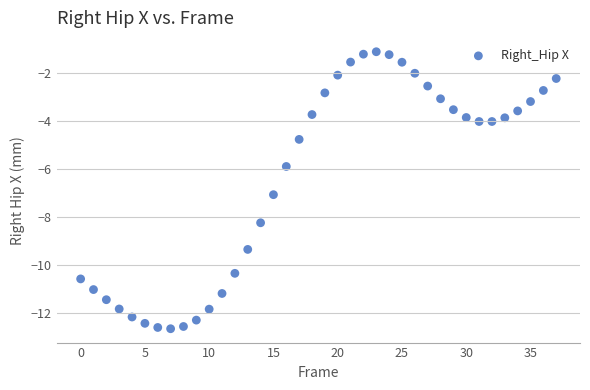

What is the range of Y values (max minus min)?

11.5